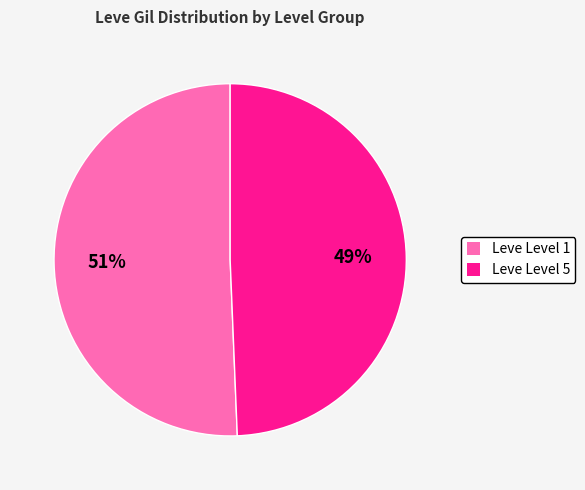

Combined, do Leve Level 1 and Leve Level 5 account for over 50%?

Yes